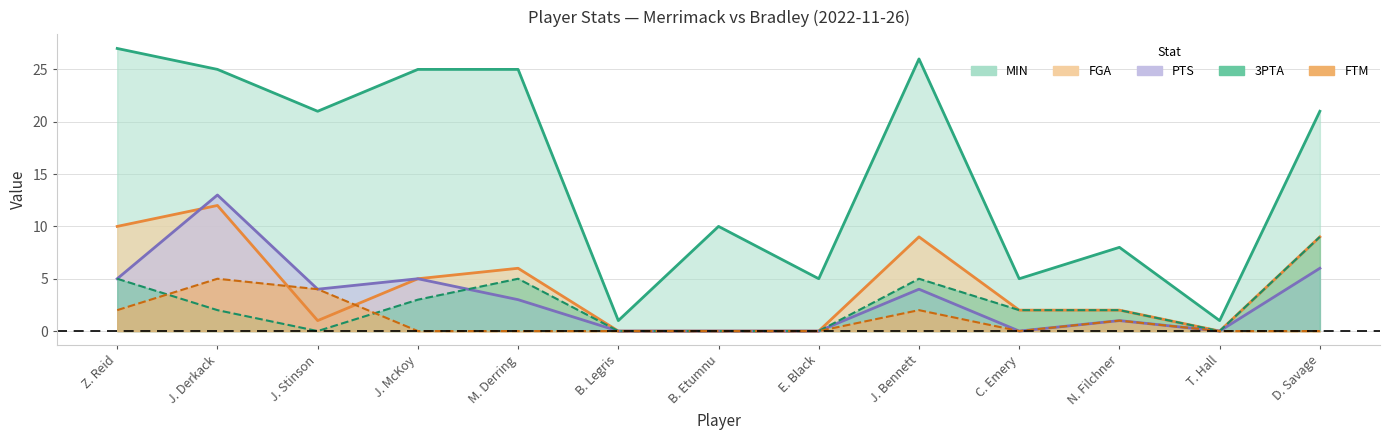

What is the highest value of the FGA series?

12